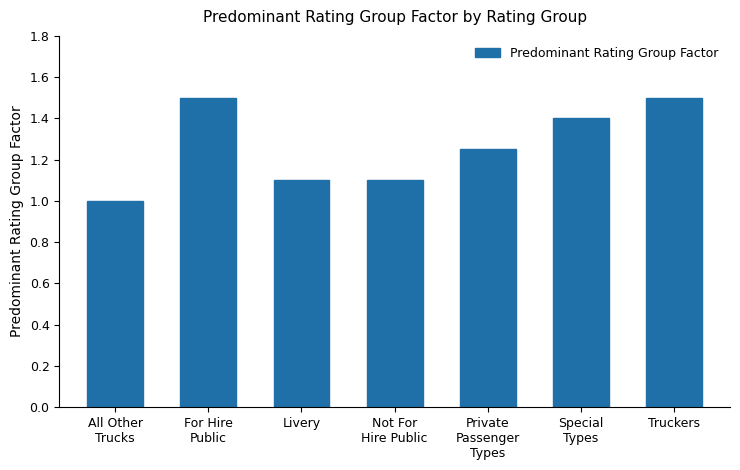

What is the sum of the values at Private
Passenger
Types and For Hire
Public?

2.8